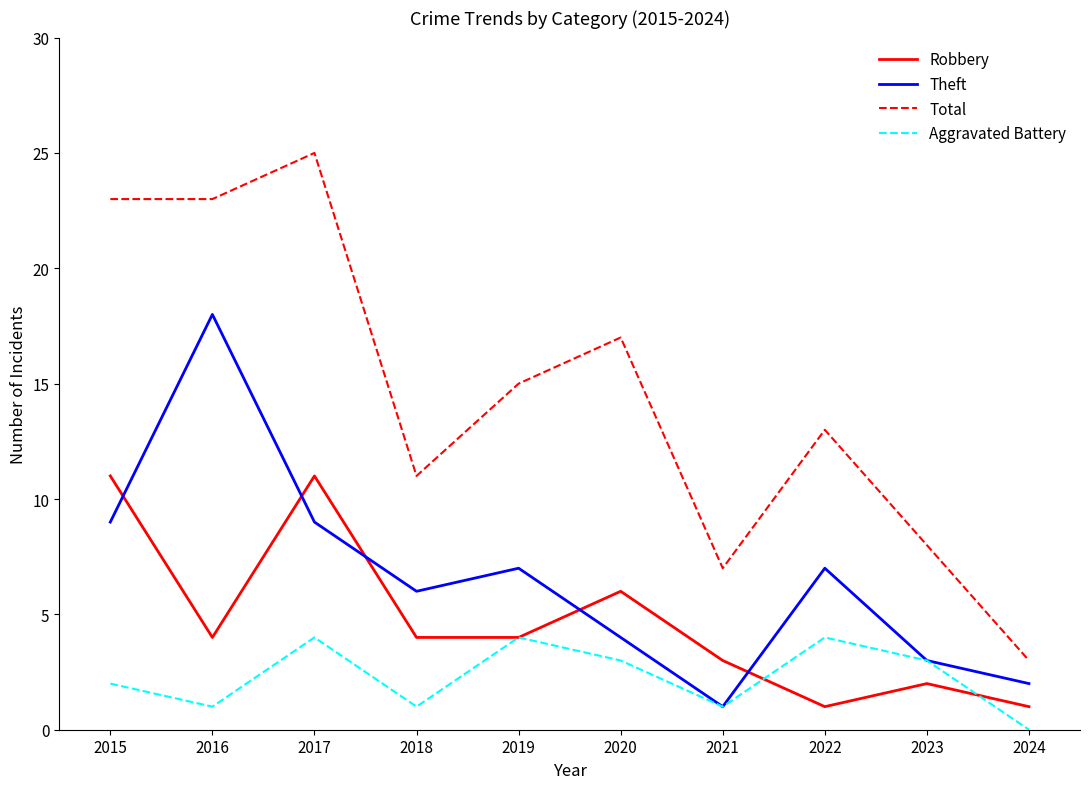

At which label does Theft reach its minimum?

2021